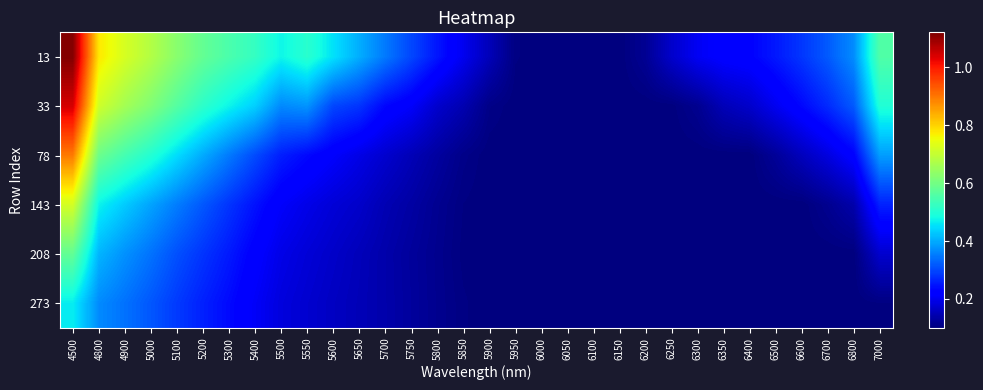

Reading left to right, list all the values displayed in this chart.

13: 4500=1.1	4800=0.8	4900=0.7	5000=0.7	5100=0.6	5200=0.6	5300=0.5	5400=0.5	5500=0.5	5550=0.5	5600=0.5	5650=0.4	5700=0.4	5750=0.3	5800=0.2	5850=0.2	5900=0.2	5950=0.1	6000=0.1	6050=0.1	6100=0.1	6150=0.1	6200=0.1	6250=0.2	6300=0.2	6350=0.2	6400=0.2	6500=0.3	6600=0.3	6700=0.3	6800=0.4	7000=0.6
33: 4500=1.0	4800=0.7	4900=0.7	5000=0.6	5100=0.6	5200=0.5	5300=0.5	5400=0.4	5500=0.4	5550=0.4	5600=0.3	5650=0.3	5700=0.2	5750=0.2	5800=0.2	5850=0.1	5900=0.1	5950=0.1	6000=0.1	6050=0.1	6100=0.1	6150=0.1	6200=0.1	6250=0.1	6300=0.1	6350=0.2	6400=0.2	6500=0.2	6600=0.2	6700=0.3	6800=0.3	7000=0.5
78: 4500=0.9	4800=0.6	4900=0.5	5000=0.5	5100=0.4	5200=0.4	5300=0.4	5400=0.3	5500=0.3	5550=0.2	5600=0.2	5650=0.2	5700=0.2	5750=0.2	5800=0.1	5850=0.1	5900=0.1	5950=0.1	6000=0.1	6050=0.1	6100=0.1	6150=0.1	6200=0.1	6250=0.1	6300=0.1	6350=0.1	6400=0.1	6500=0.1	6600=0.2	6700=0.2	6800=0.2	7000=0.4
143: 4500=0.7	4800=0.5	4900=0.4	5000=0.4	5100=0.4	5200=0.3	5300=0.3	5400=0.2	5500=0.2	5550=0.2	5600=0.2	5650=0.2	5700=0.1	5750=0.1	5800=0.1	5850=0.1	5900=0.1	5950=0.1	6000=0.1	6050=0.1	6100=0.1	6150=0.1	6200=0.1	6250=0.1	6300=0.1	6350=0.1	6400=0.1	6500=0.1	6600=0.1	6700=0.1	6800=0.1	7000=0.3
208: 4500=0.6	4800=0.4	4900=0.4	5000=0.3	5100=0.3	5200=0.3	5300=0.3	5400=0.2	5500=0.2	5550=0.2	5600=0.2	5650=0.2	5700=0.1	5750=0.1	5800=0.1	5850=0.1	5900=0.1	5950=0.1	6000=0.1	6050=0.1	6100=0.1	6150=0.1	6200=0.1	6250=0.1	6300=0.1	6350=0.1	6400=0.1	6500=0.1	6600=0.1	6700=0.1	6800=0.1	7000=0.2
273: 4500=0.5	4800=0.4	4900=0.3	5000=0.3	5100=0.3	5200=0.3	5300=0.2	5400=0.2	5500=0.2	5550=0.2	5600=0.2	5650=0.2	5700=0.1	5750=0.1	5800=0.1	5850=0.1	5900=0.1	5950=0.1	6000=0.1	6050=0.1	6100=0.1	6150=0.1	6200=0.1	6250=0.1	6300=0.1	6350=0.1	6400=0.1	6500=0.1	6600=0.1	6700=0.1	6800=0.1	7000=0.1